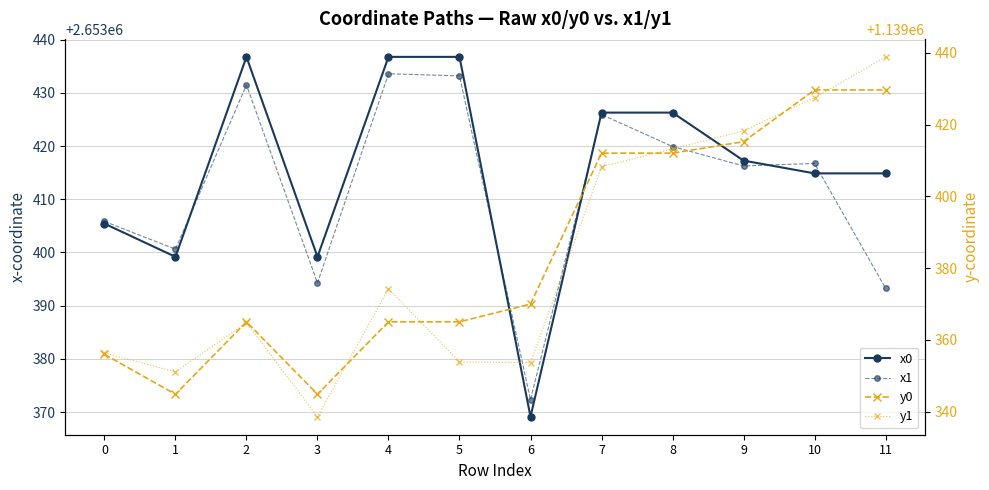

Which series ends up on top after the final intersection of y1 and y0?

y1